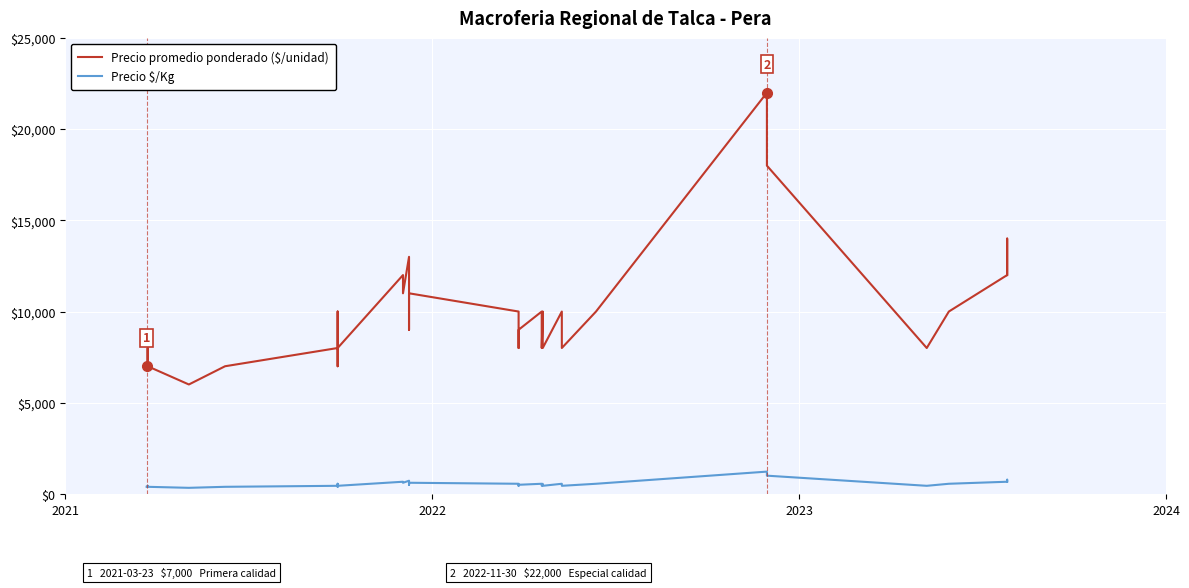

Which series has the largest range (max minus min)?

Precio promedio ponderado ($/unidad)